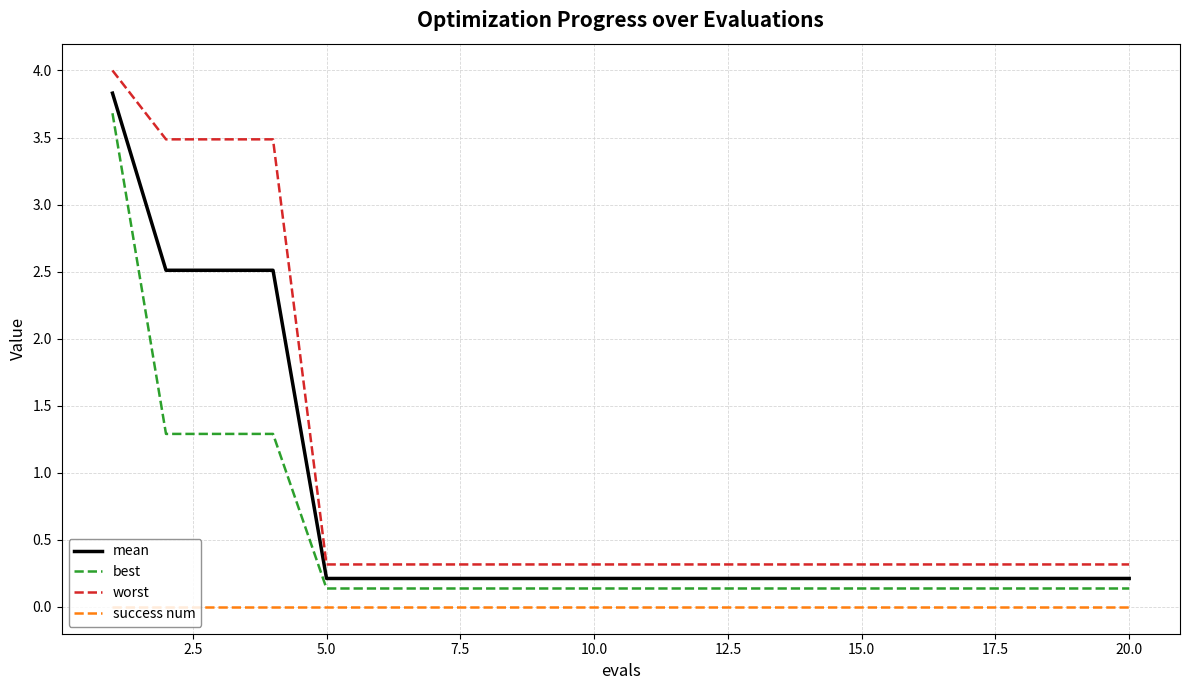

True or false: mean and worst intersect in this chart.

False